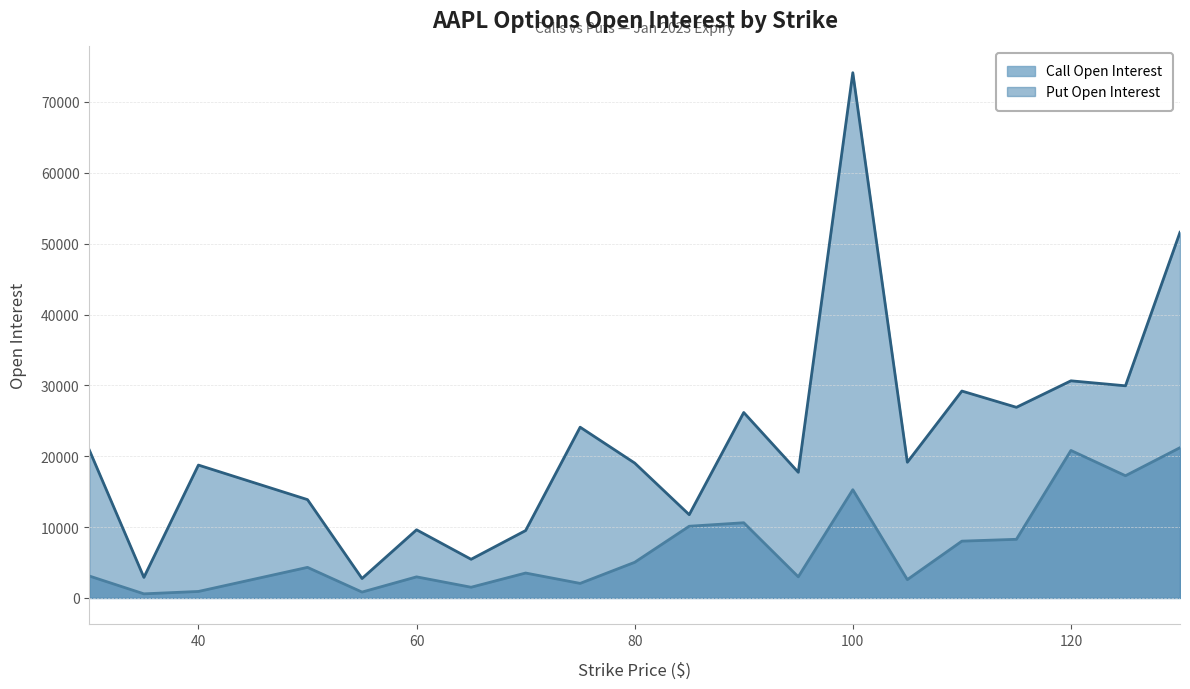

Between 105 and 55, which is larger?

105